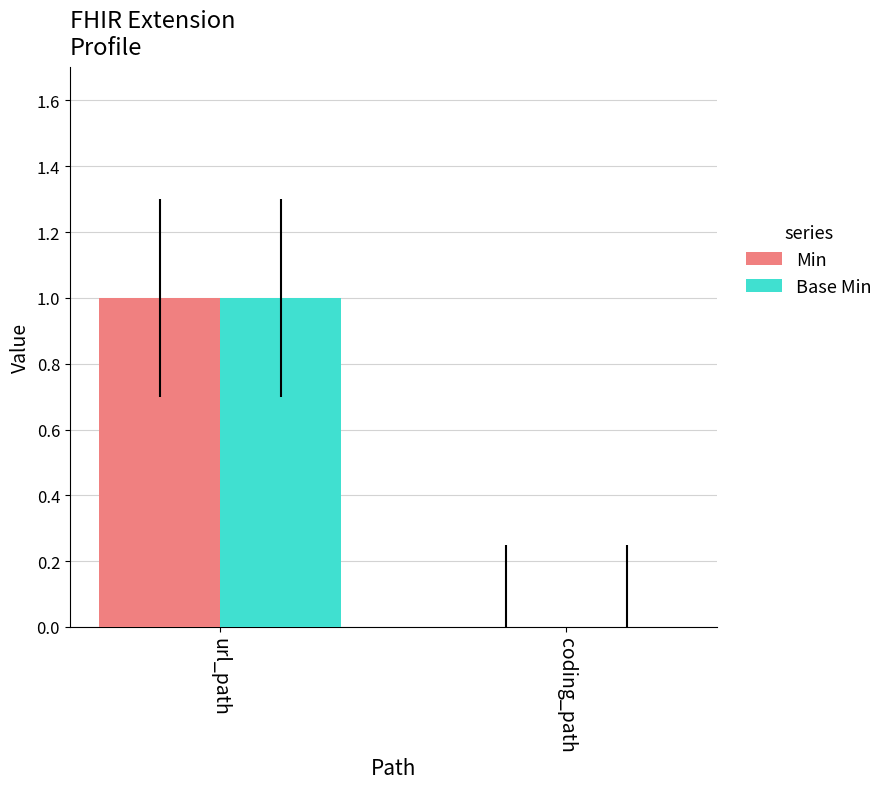

What are all the series names shown in the legend?

Min, Base Min